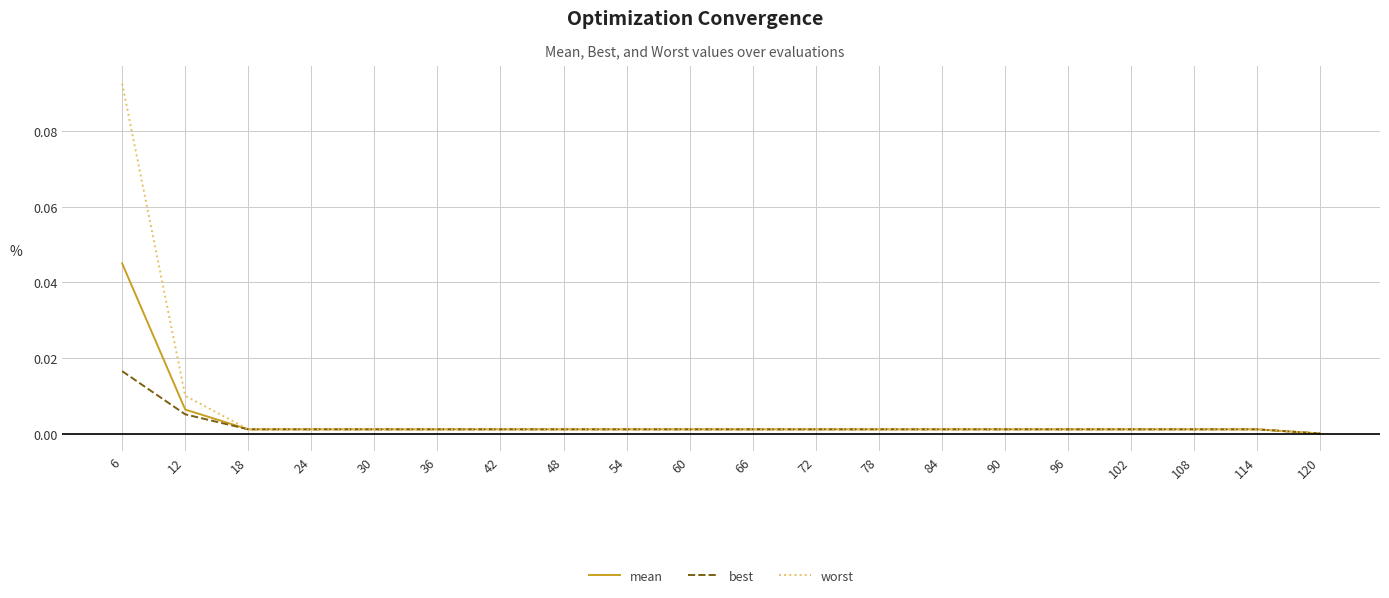

List the series in order of their overall mean, highest first.

worst, mean, best